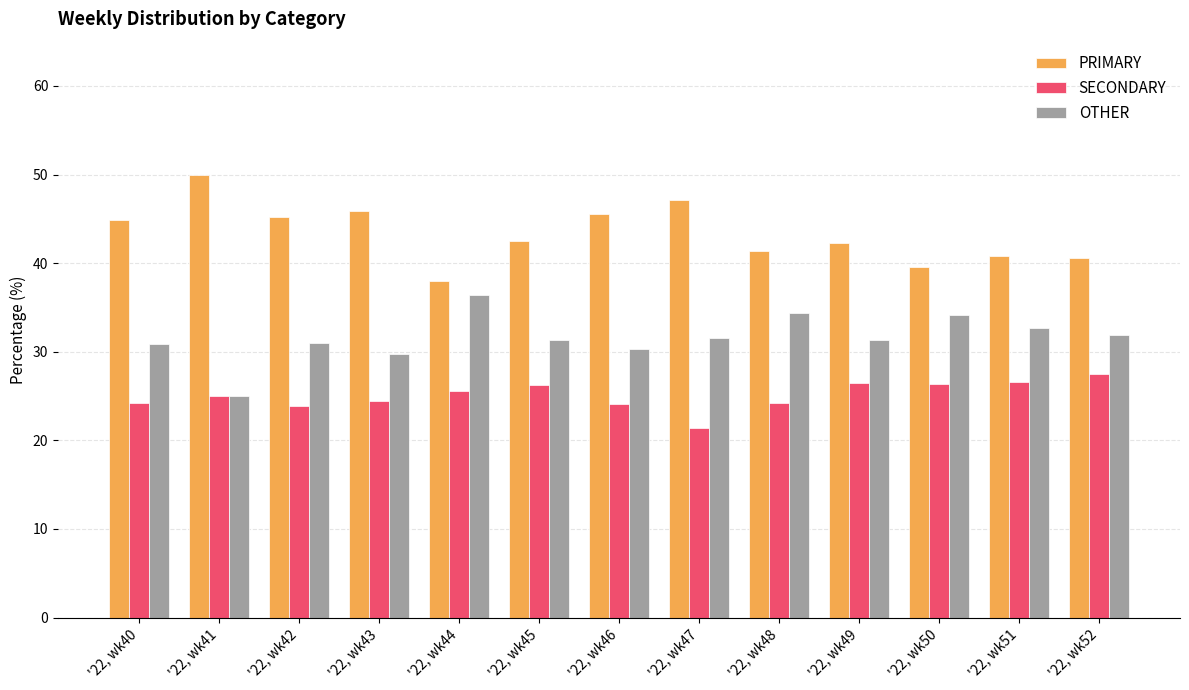

What is the maximum value for PRIMARY?

50.0